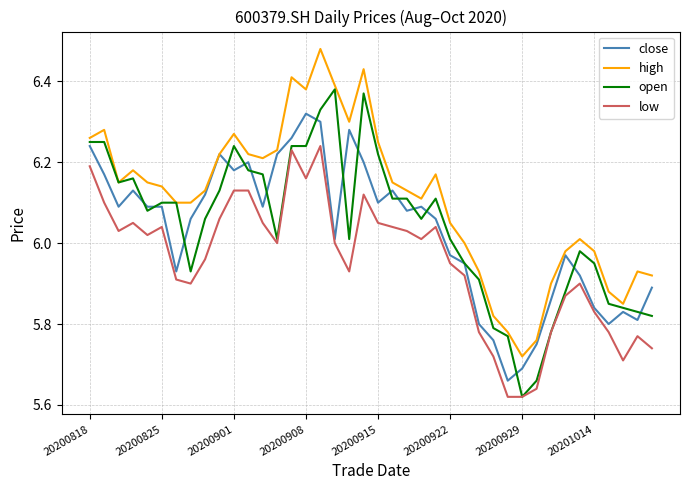

List the series in order of their peak value, lowest first.

low, close, open, high